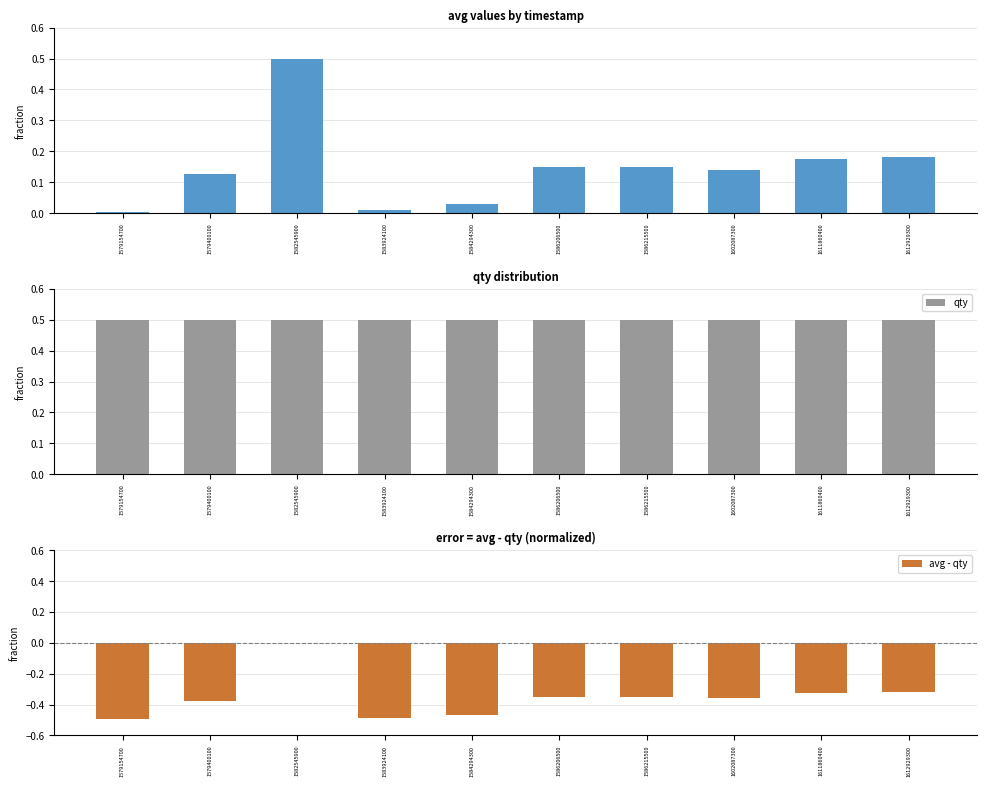

Are the bars grouped side by side (vs. stacked)?

Yes